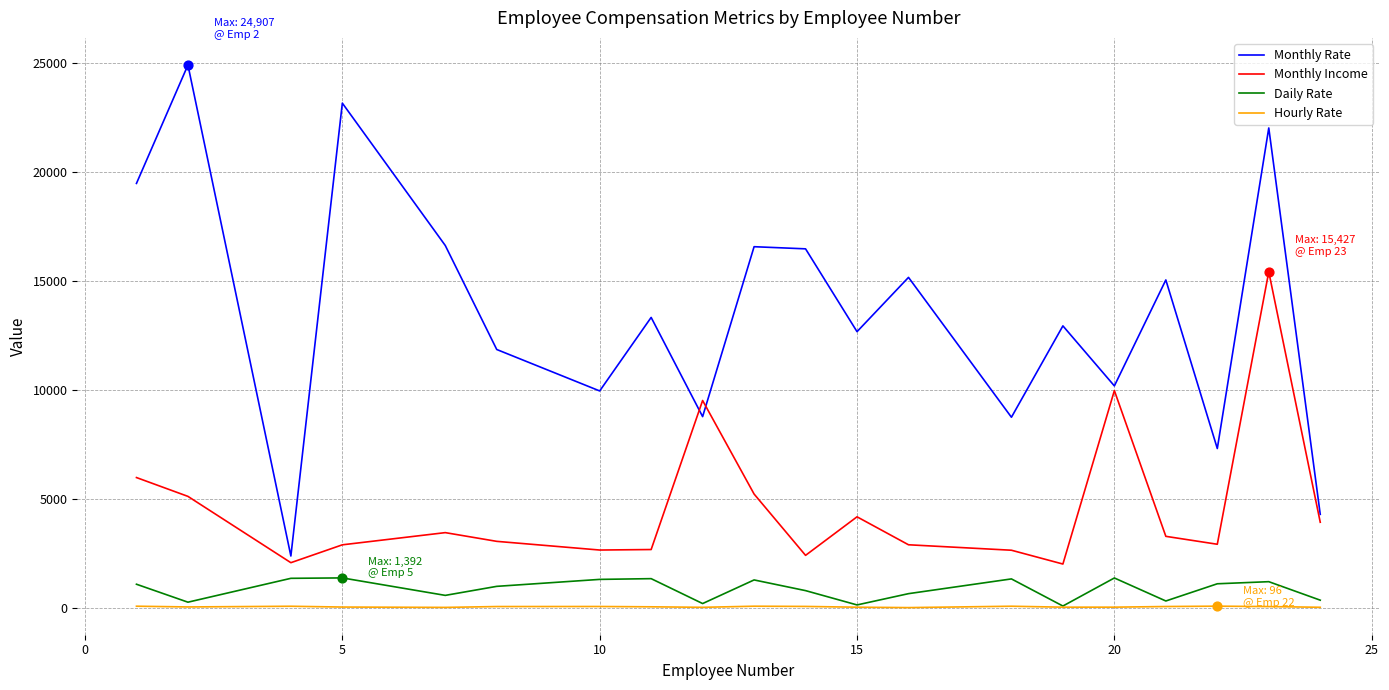

What are all the series names shown in the legend?

Monthly Rate, Monthly Income, Daily Rate, Hourly Rate